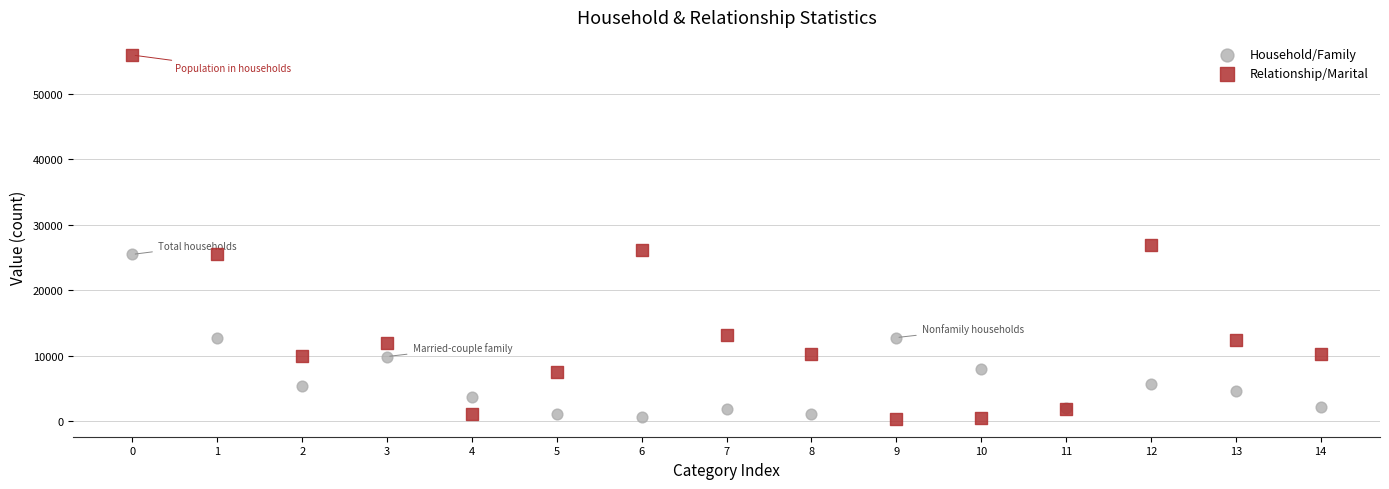

What are all the series names shown in the legend?

Household/Family, Relationship/Marital